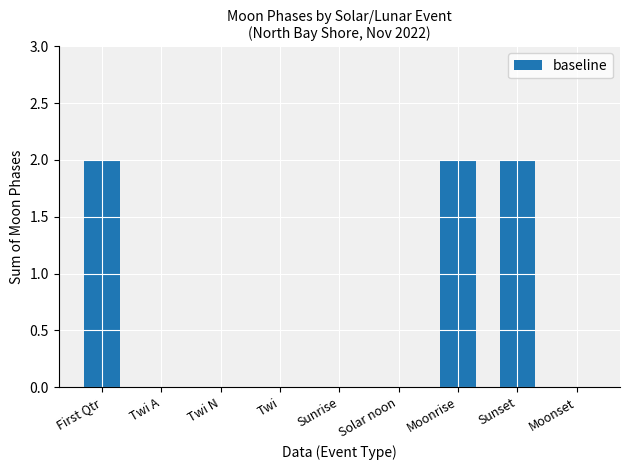

The value at Sunrise is 0. True or false?

True